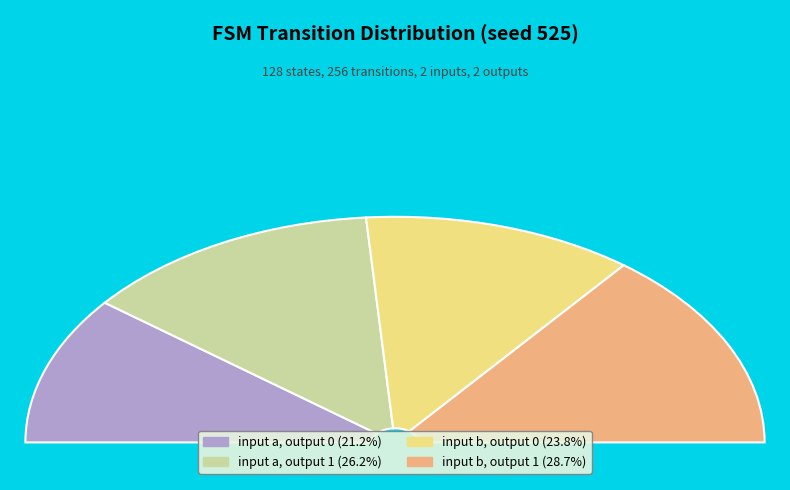

Which slice is the smallest?

input a, output 0